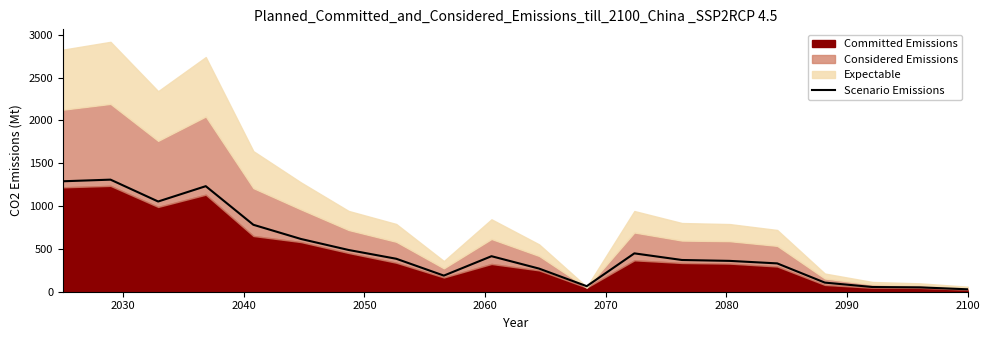

What is the average value?

492.2